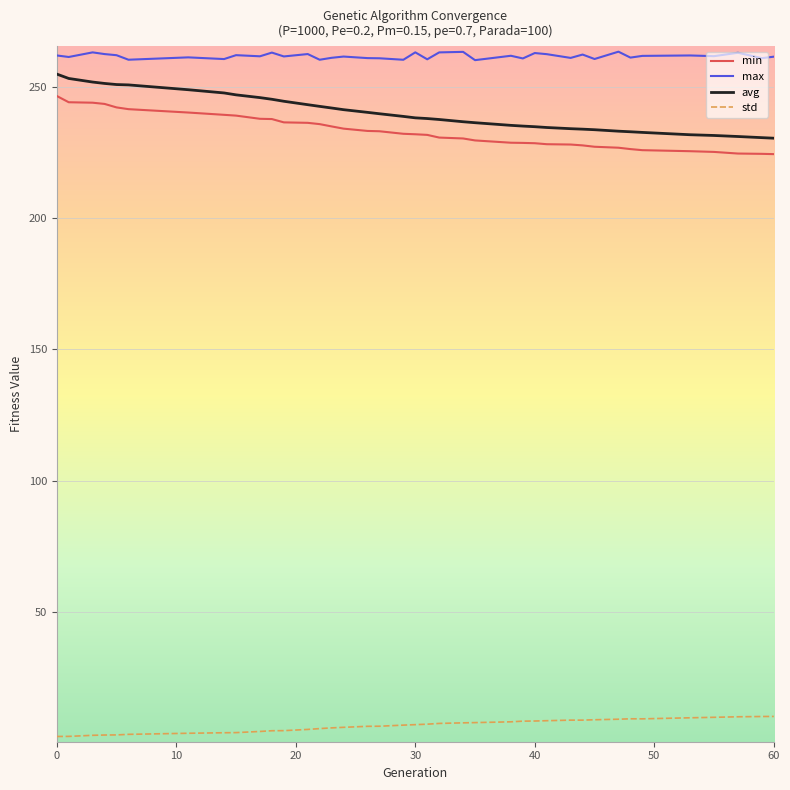

True or false: avg and std intersect in this chart.

False